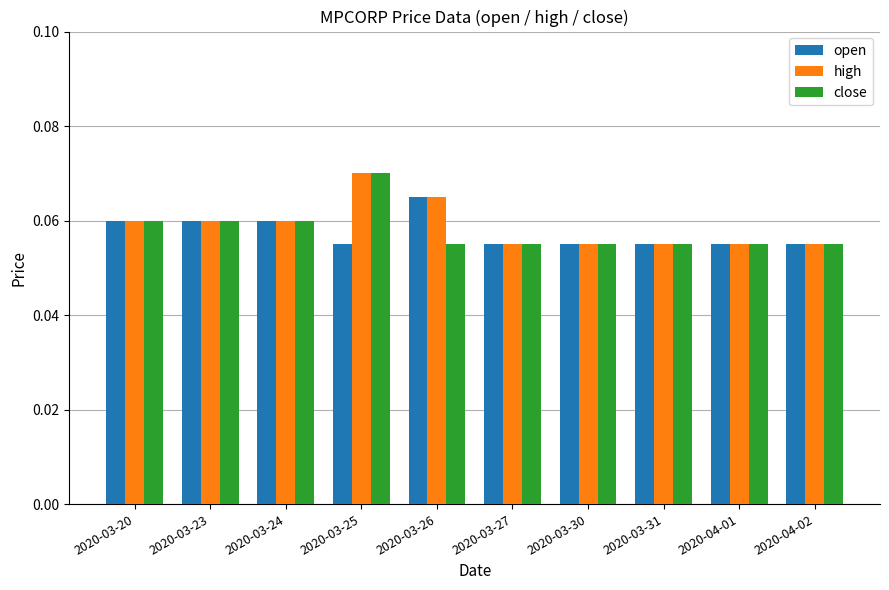

Which category has the highest value in the open series?

2020-03-26